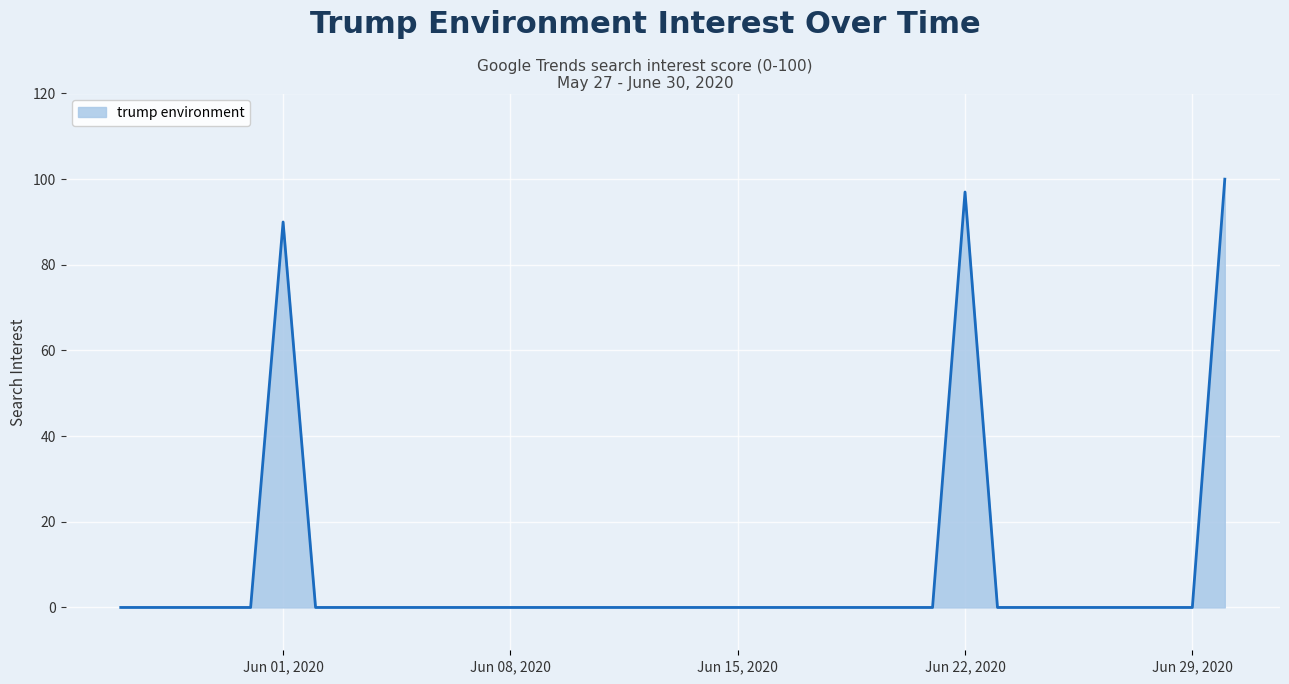

What is the difference between the maximum and minimum values?

100